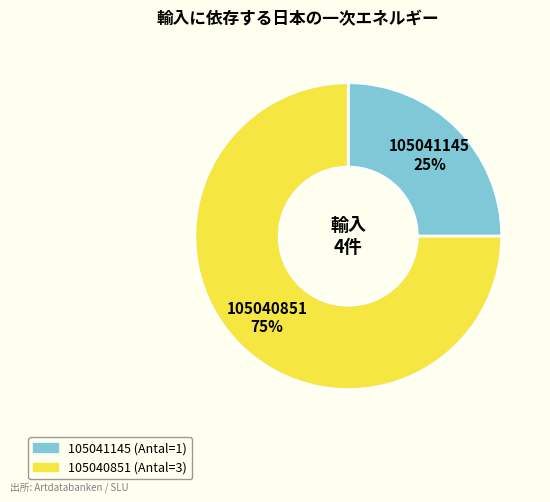

Approximately how many times larger is the value at 105041145 compared to 105040851?

0.3